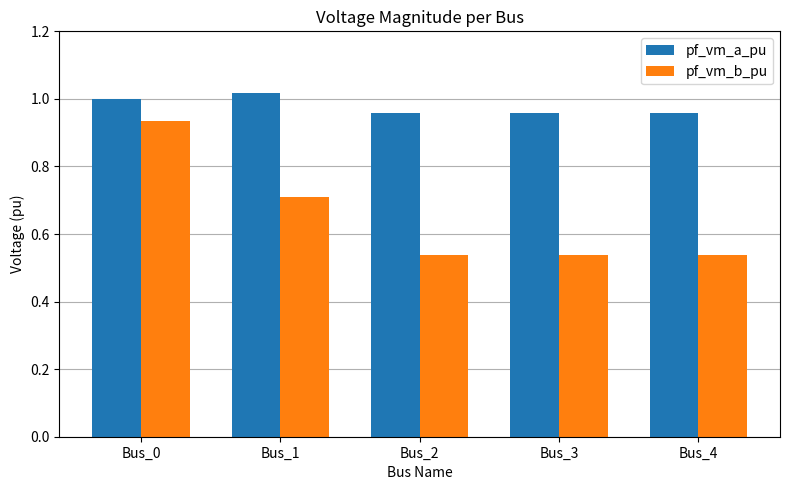

Which series has the largest range (max minus min)?

pf_vm_b_pu